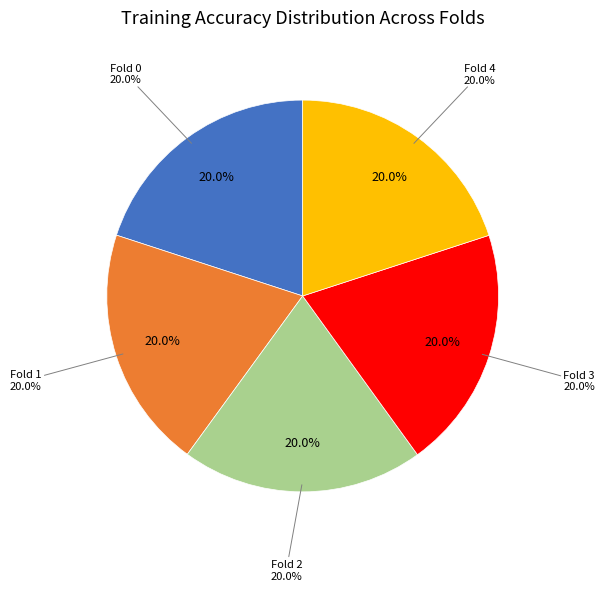

What is the largest slice in the pie chart?

Fold 3